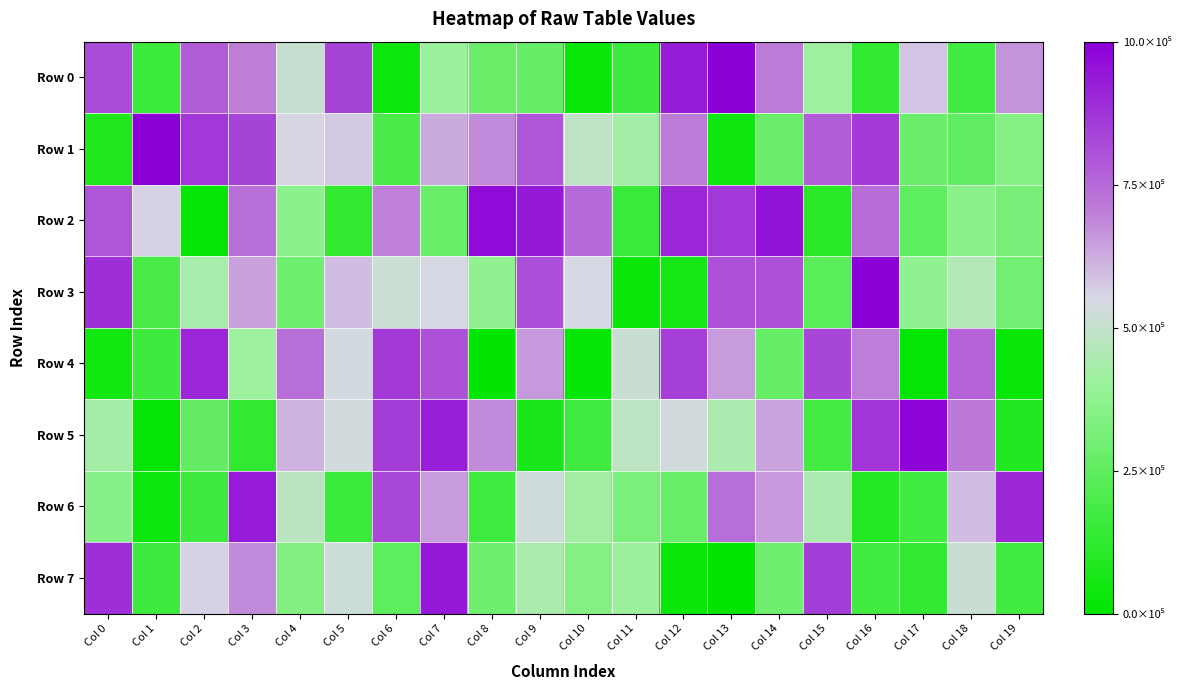

List the series in order of their peak value, lowest first.

Row 4, Row 6, Row 7, Row 2, Row 5, Row 0, Row 1, Row 3